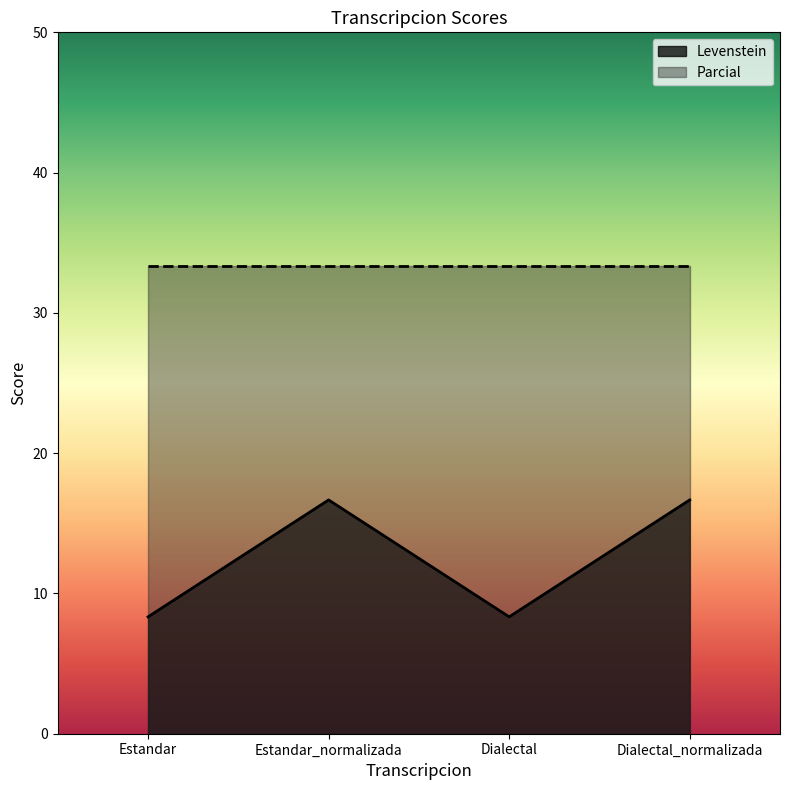

How many points are lower than both their immediate neighbors (excluding endpoints)?

1